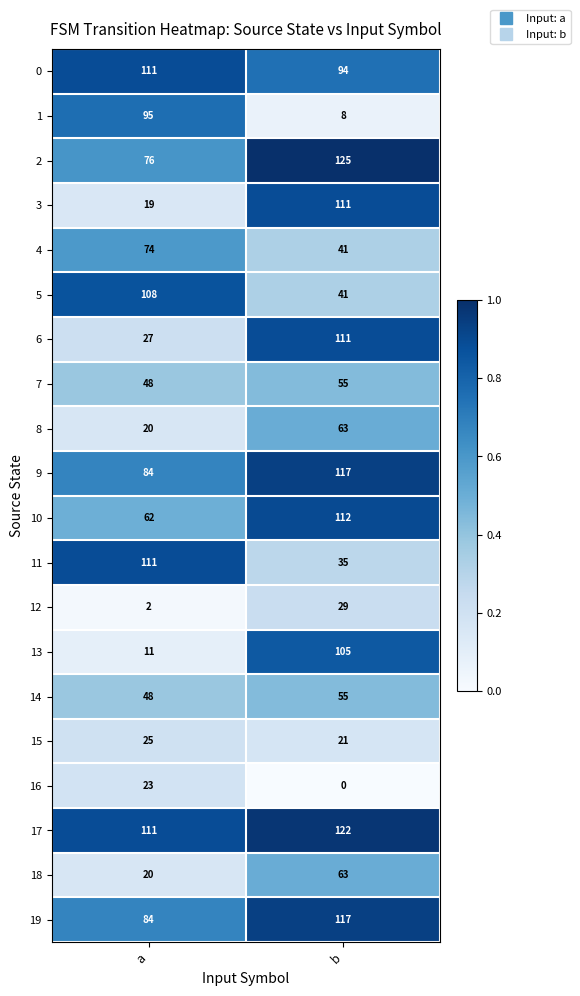

True or false: 4 has a value of 62 at b.

False